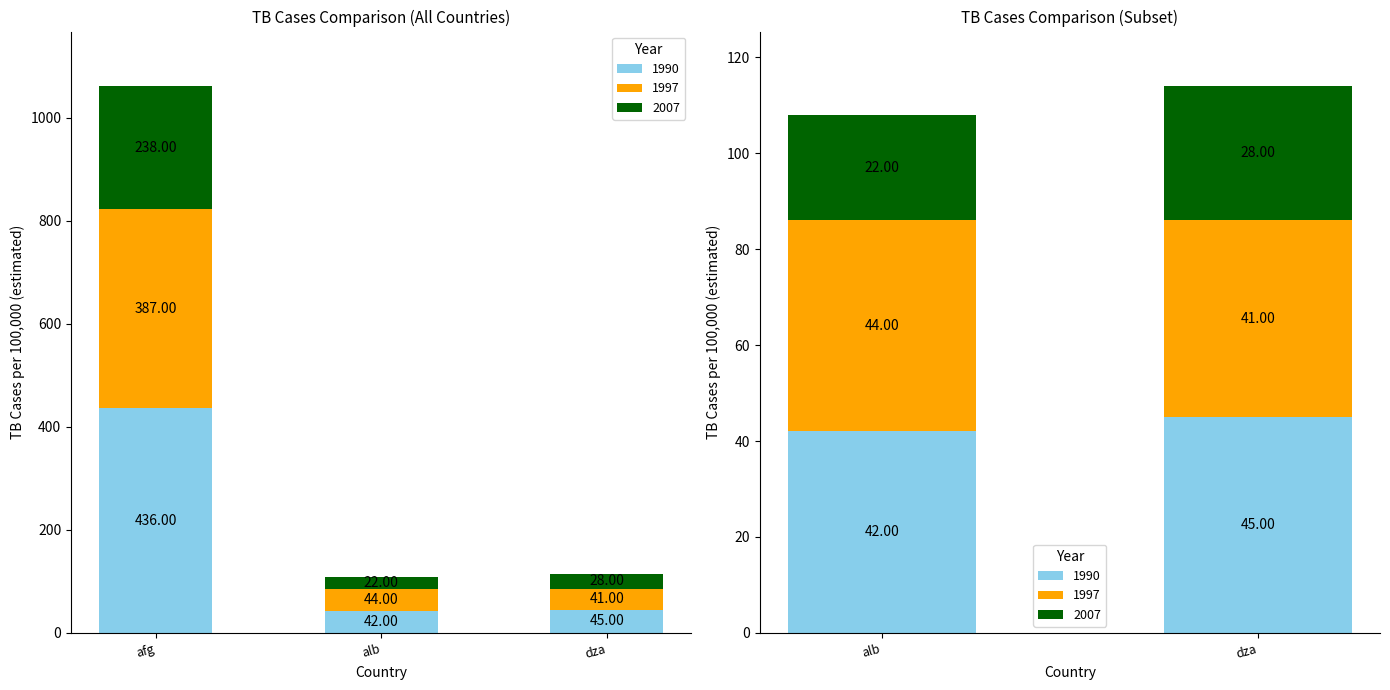

What is the difference between the 2007 values at alb and dza?

6